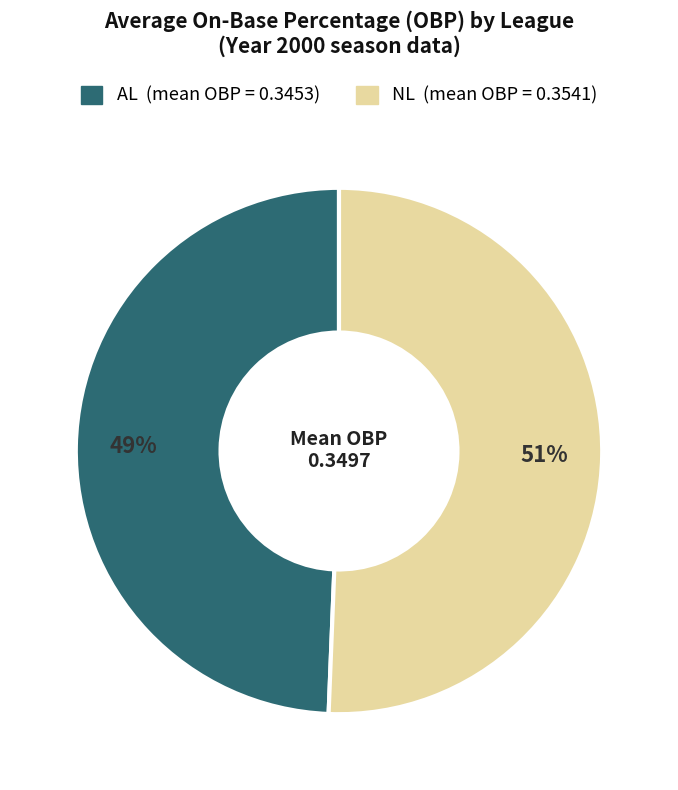

What is the largest slice in the pie chart?

NL